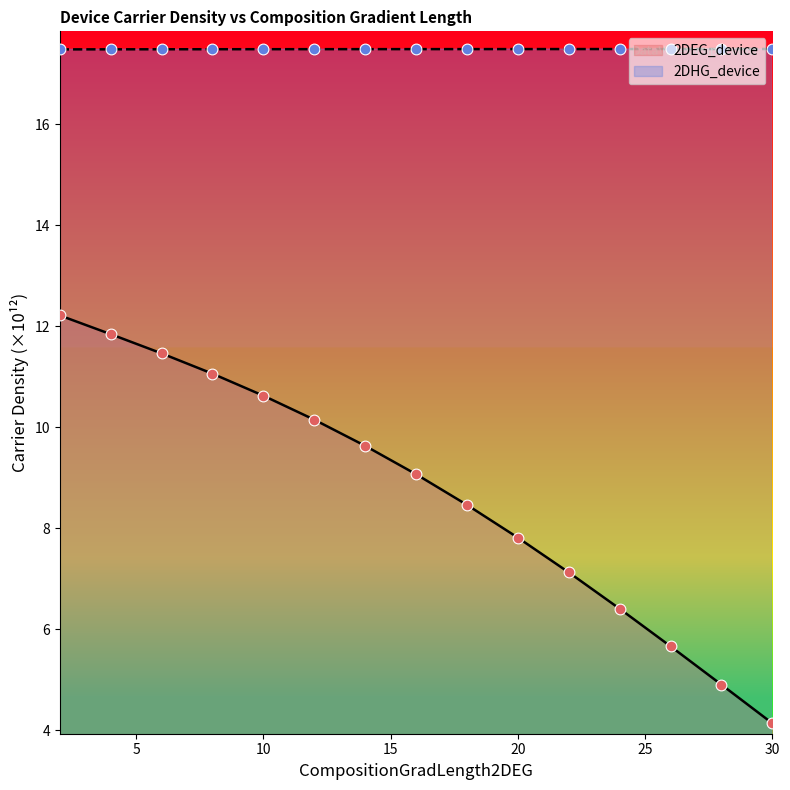

Which series has the largest total across all categories?

2DHG_device